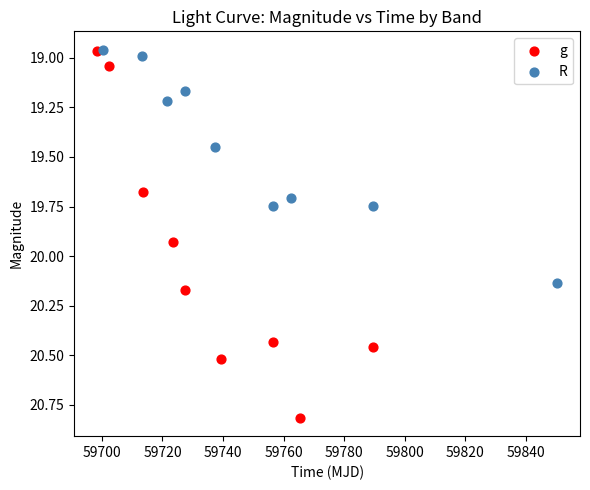

Which series has the widest spread of Y values?

g